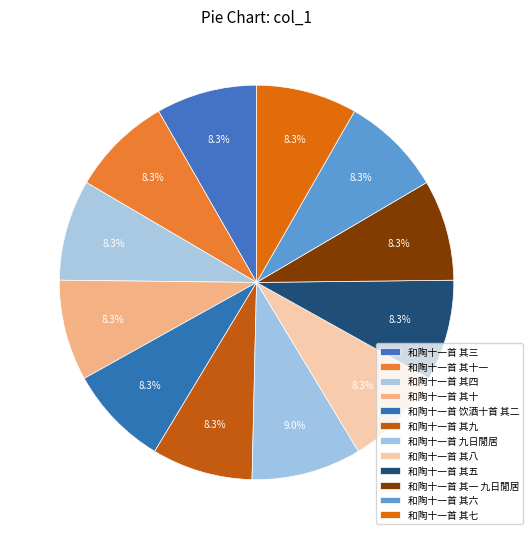

Does 和陶十一首 其三 account for over 50% of the chart?

No